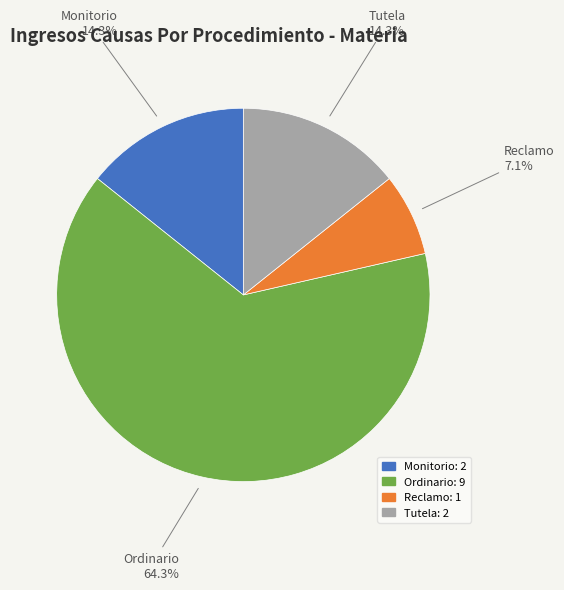

Is it true that Reclamo is 21% of the pie?

False